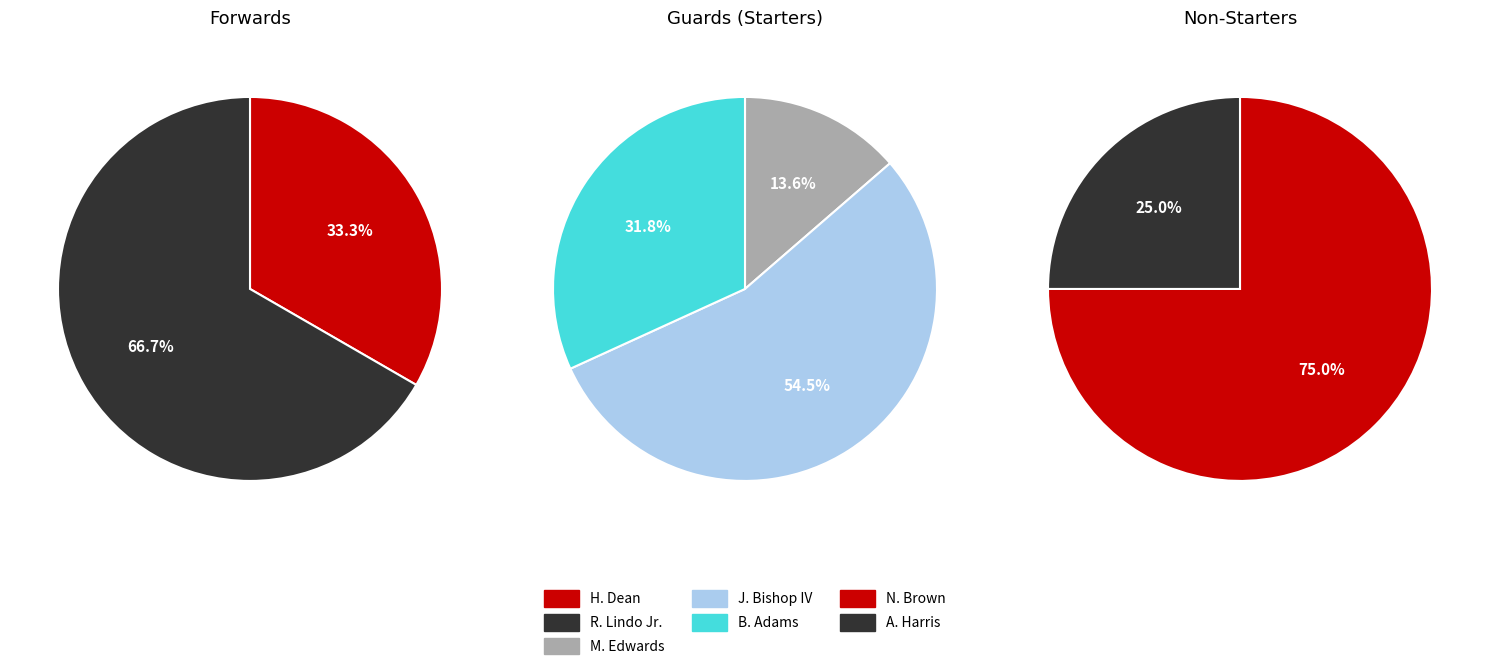

What is the largest slice in the pie chart?

J. Bishop IV